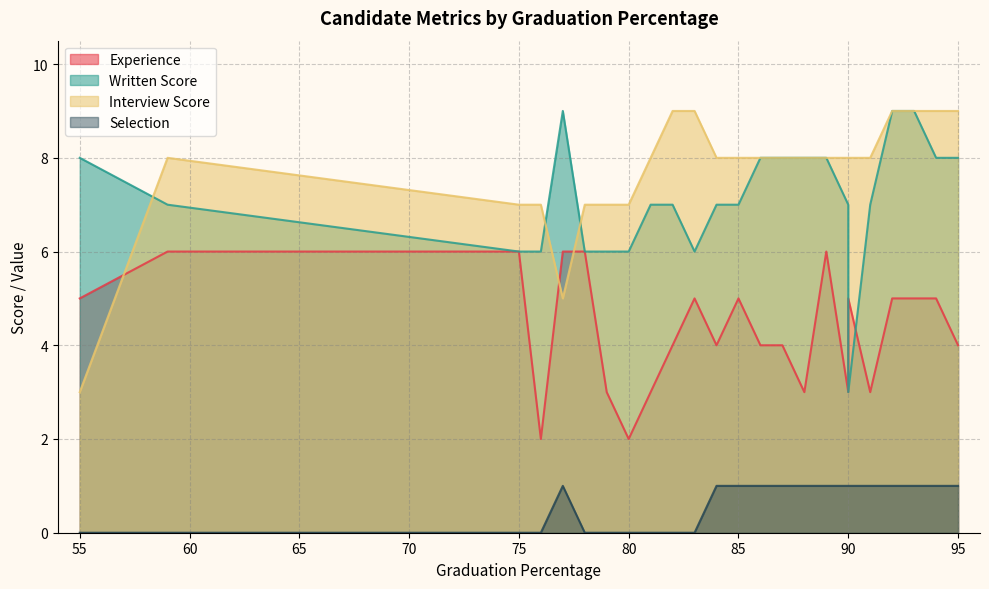

Does the chart display data point markers on the line(s)?

No